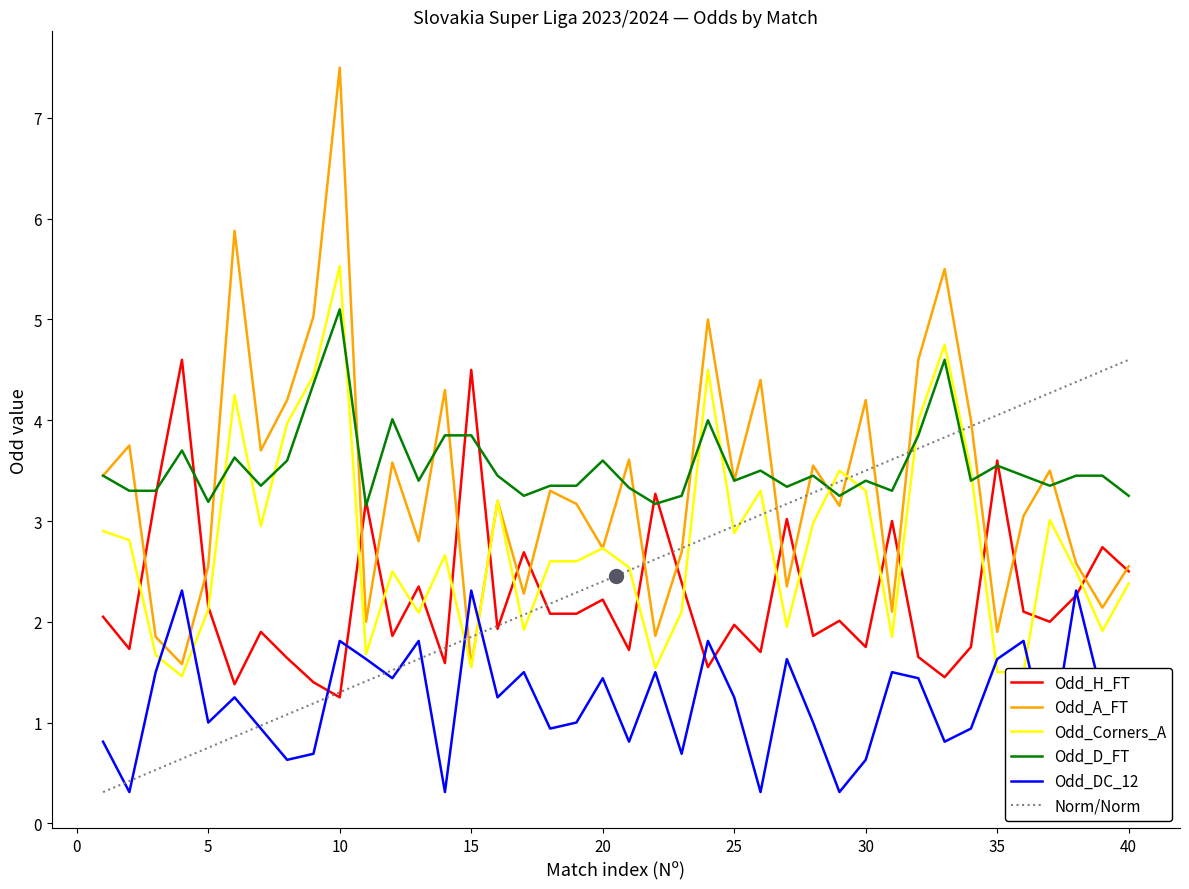

True or false: Odd_DC_12 and Odd_D_FT cross at least once.

False